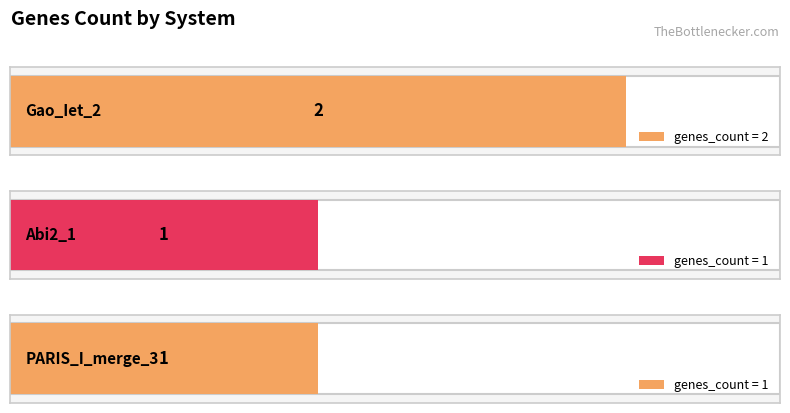

List the labels in order of value, smallest first.

UserReplicon_Abi2_1, UserReplicon_PARIS_I_merge_3, UserReplicon_Gao_Iet_2